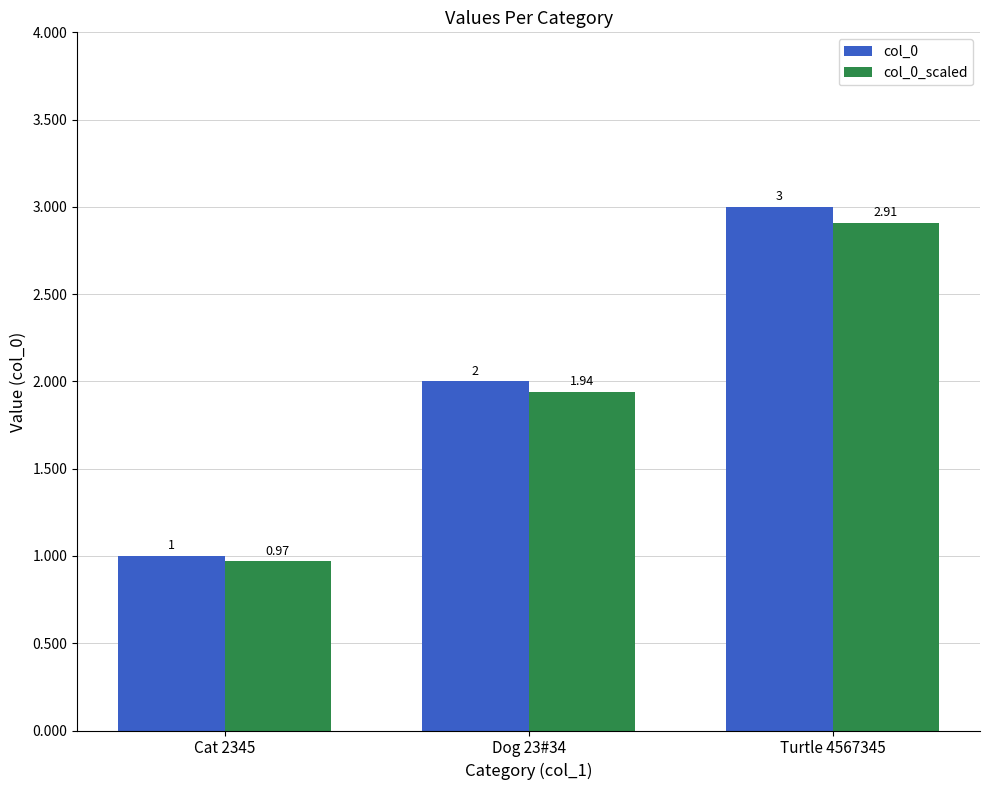

Where is col_0_scaled nearest to the value 1?

Cat 2345